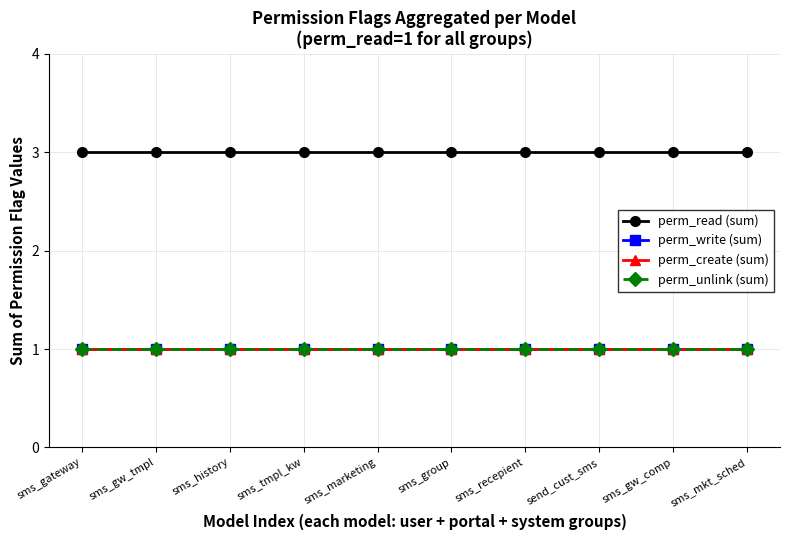

What is the value of the perm_read (sum) point at the 10th from the left?

3